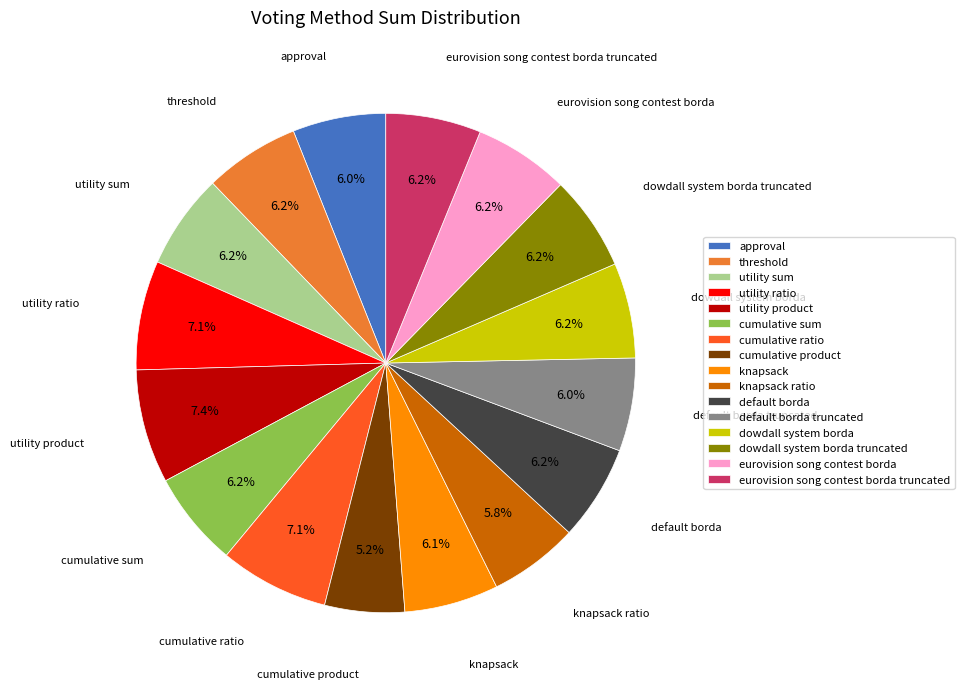

Between cumulative product and eurovision song contest borda, which is larger?

eurovision song contest borda